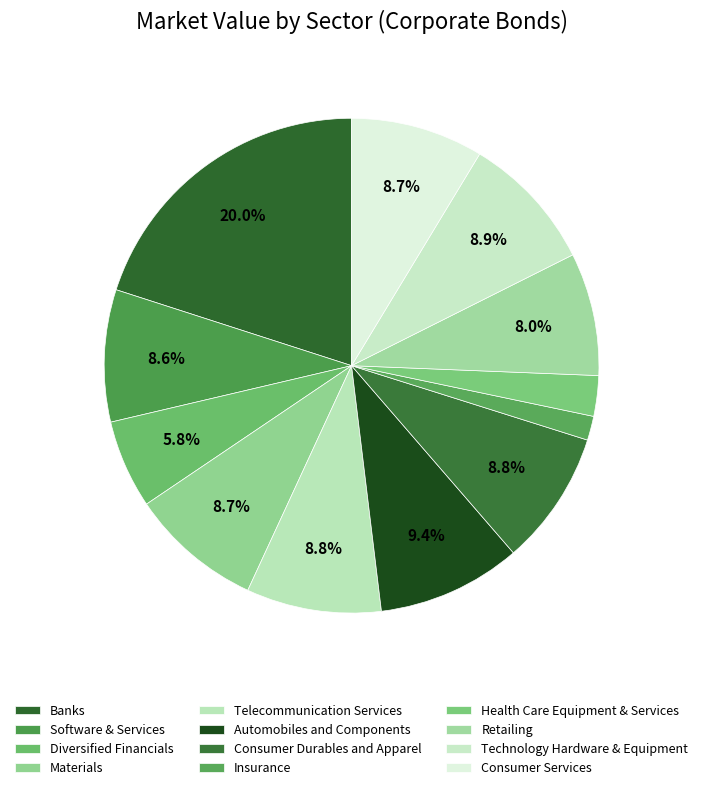

Which category has the smallest portion of the pie?

Insurance